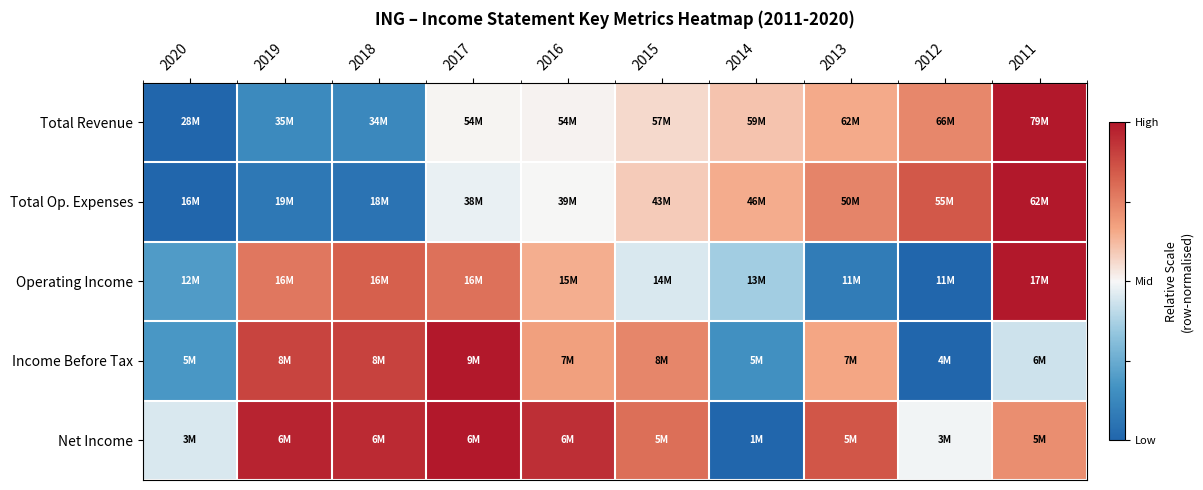

Which category has the highest value across all series?

2011